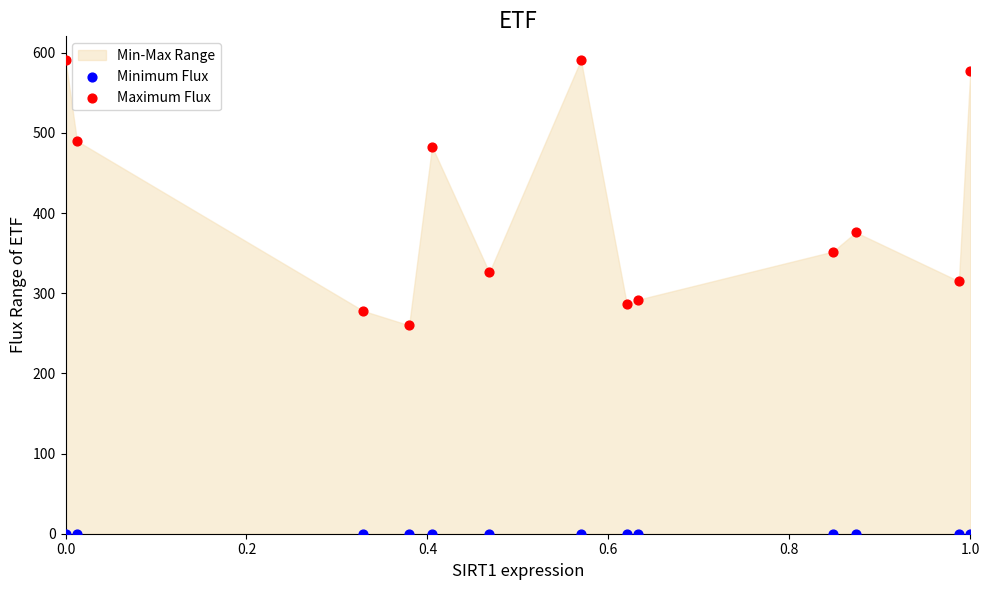

Which series reaches the maximum Y coordinate?

Maximum Flux